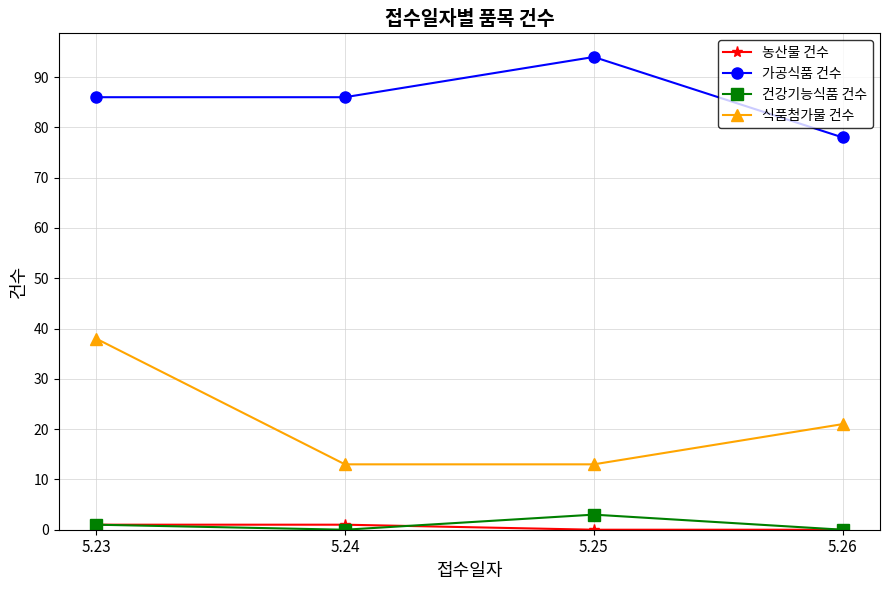

Which series has the largest total across all categories?

가공식품 건수